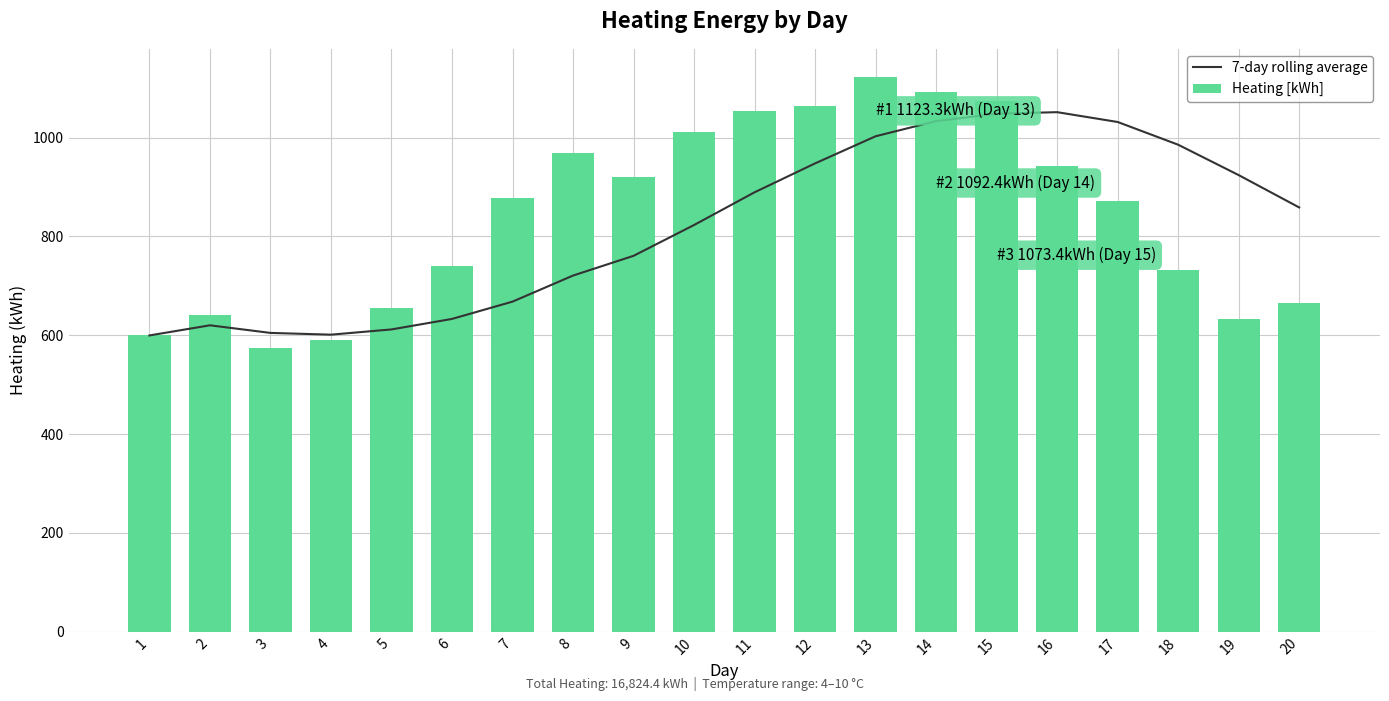

At 19, list the series in order from smallest to largest.

Heating [kWh], 7-day rolling average